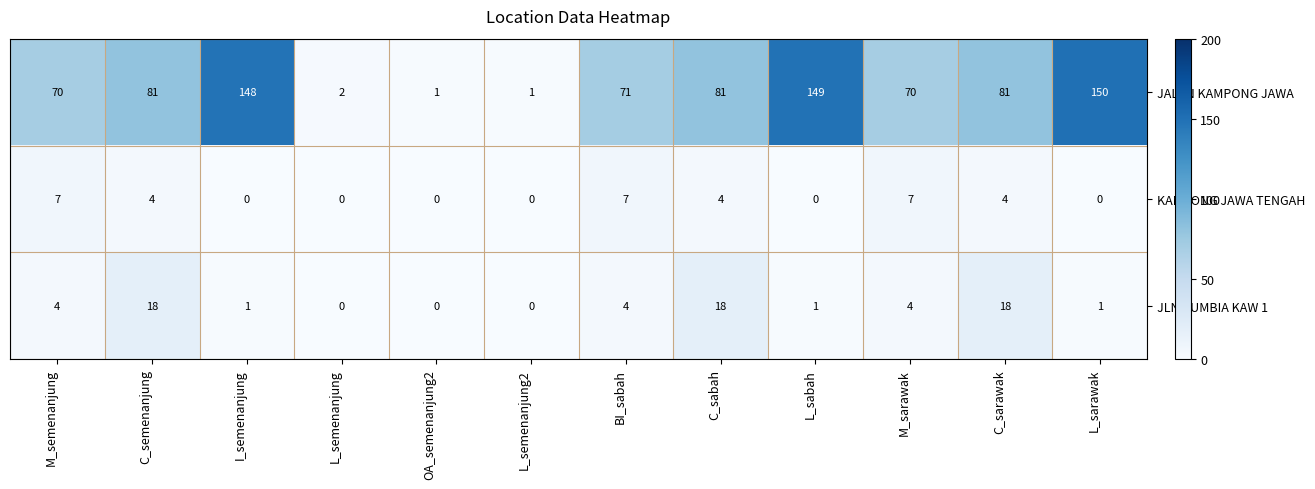

True or false: KAMPONG JAWA TENGAH has a value of 5 at L_semenanjung.

False